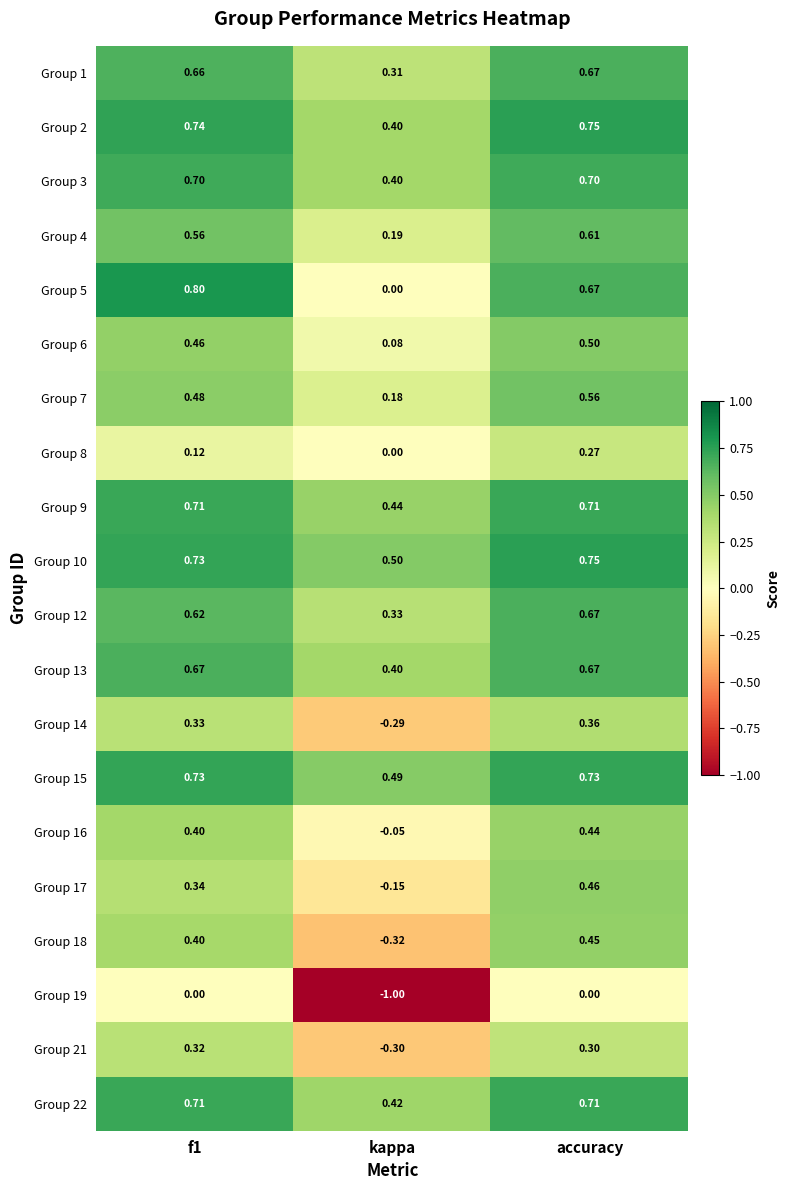

Which label corresponds to the largest value in the chart?

f1